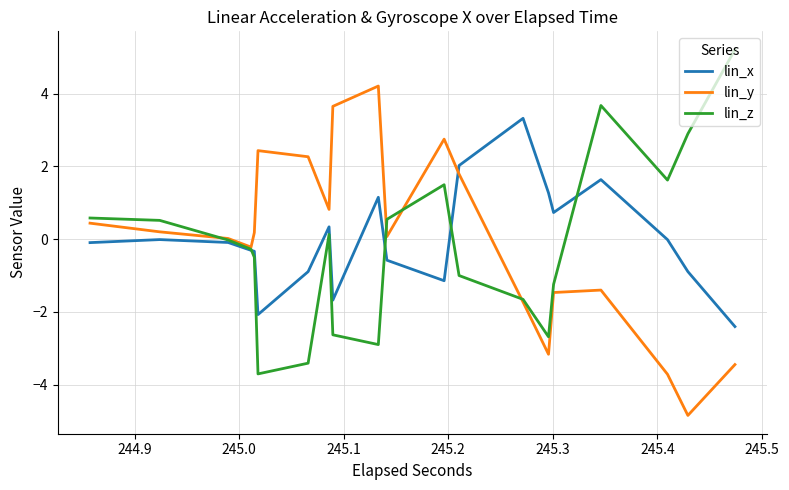

What is the maximum value shown in the chart?

5.2